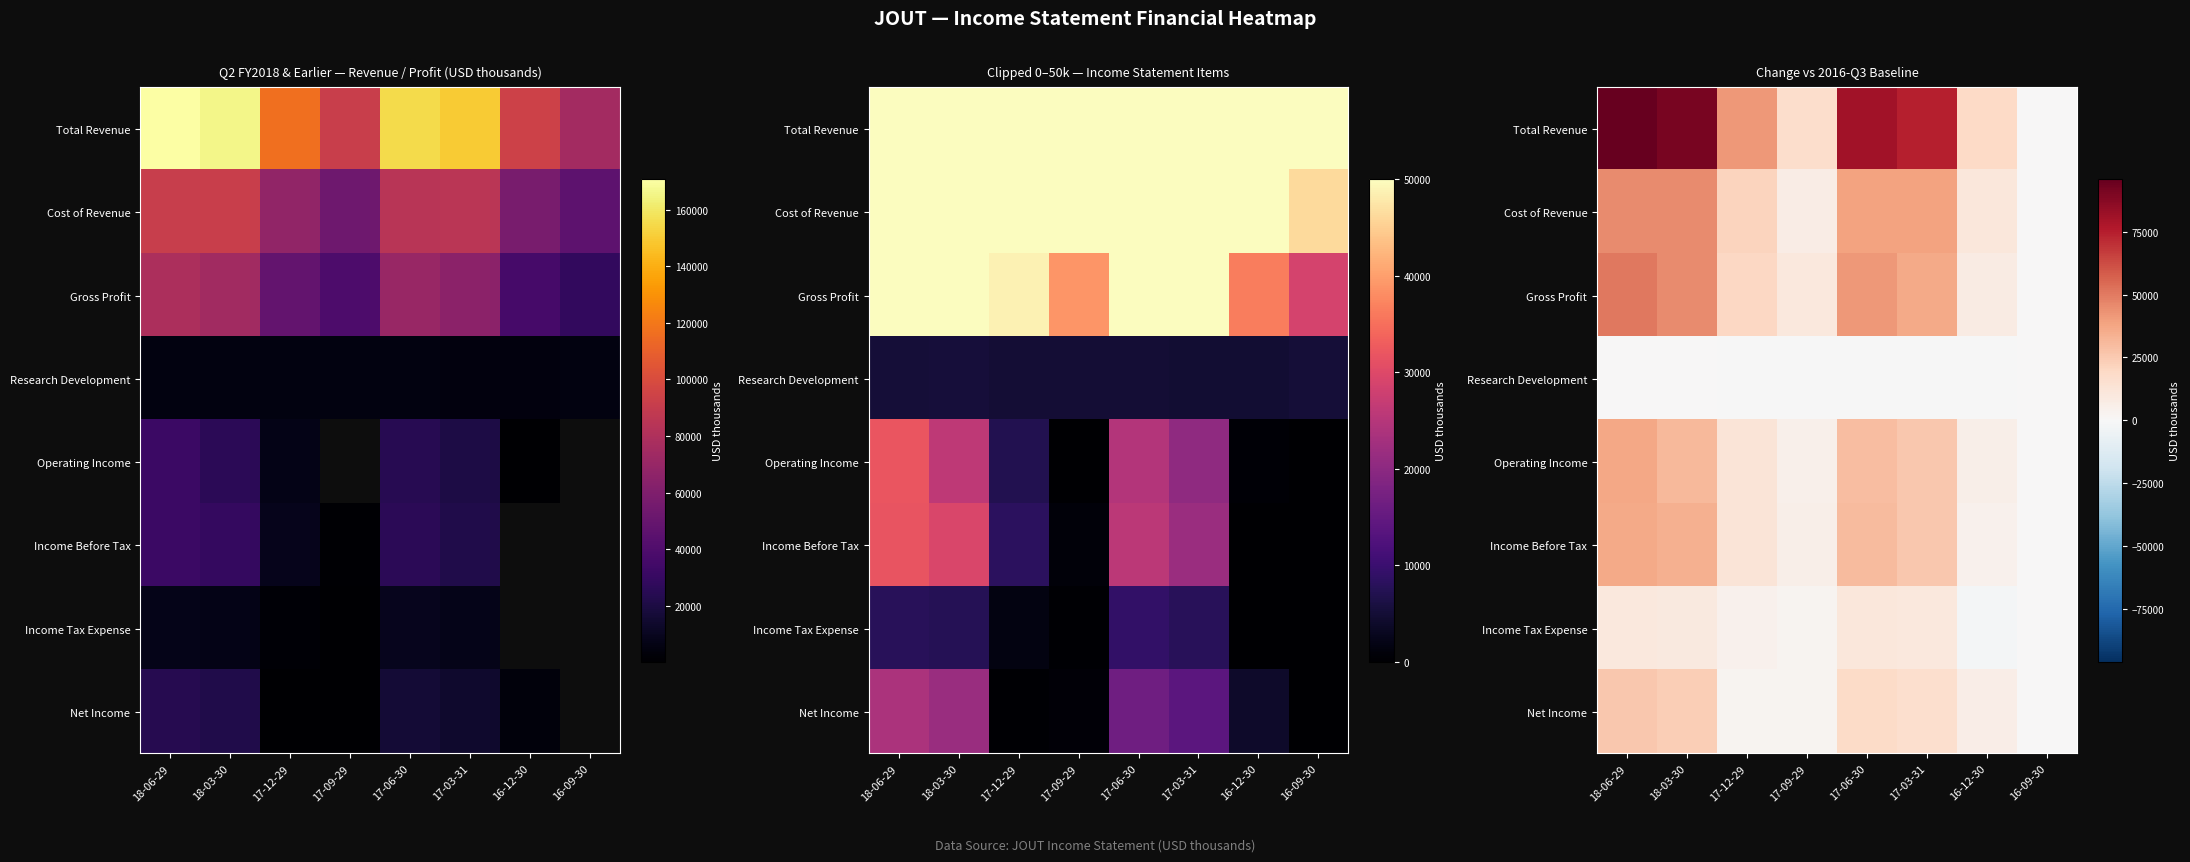

How many data points in Operating Income are above 25500?

3